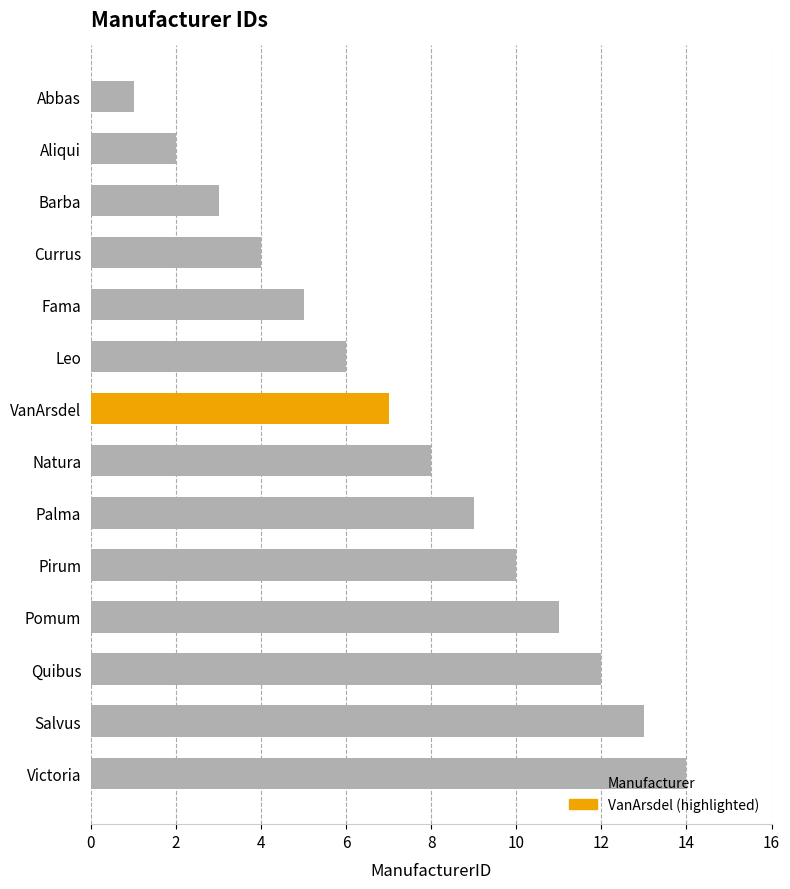

What is the change in value from Quibus to Palma?

-3